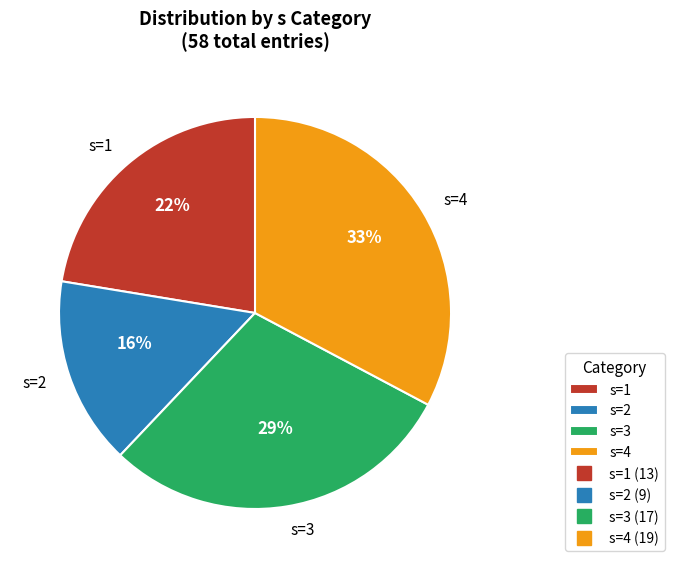

Approximately how many times larger is the value at s=4 compared to s=2?

2.1